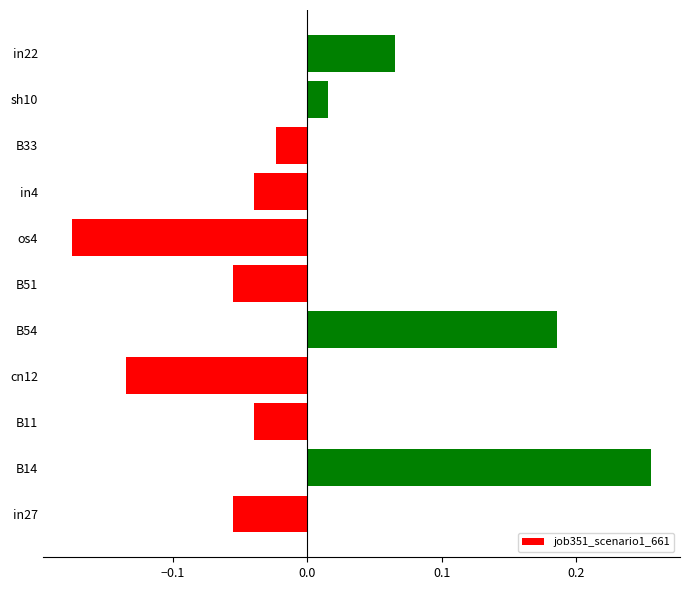

Does the chart contain stacked bars?

No